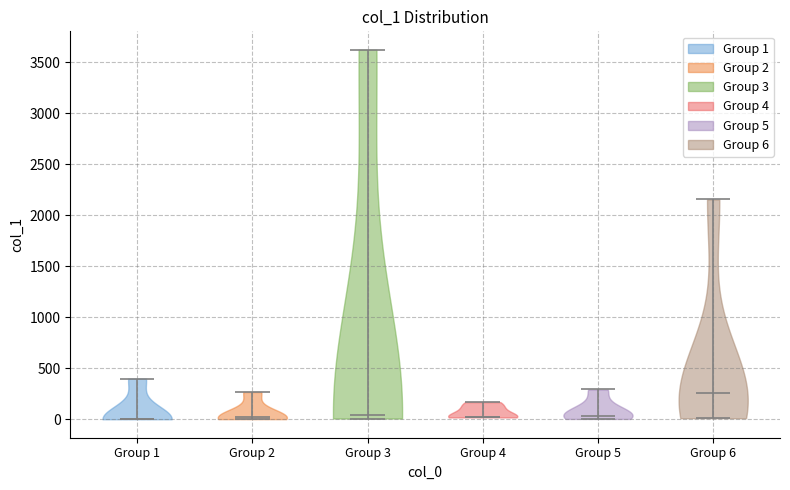

Where does the median line of the violin for Group 4 sit on the y-axis? The values are not printed on the chart, so give them approximately, as read against the axis.

50